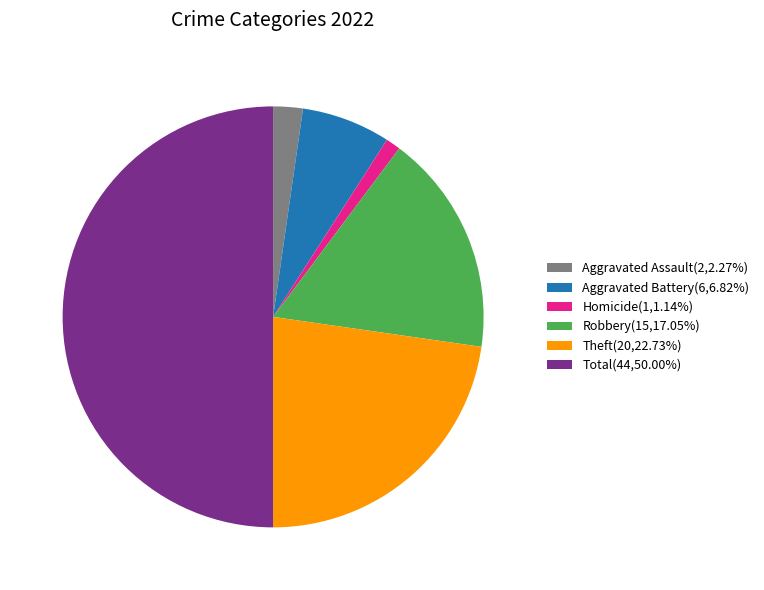

Approximately how many times larger is the value at Robbery(15,17.05%) compared to Aggravated Assault(2,2.27%)?

7.5